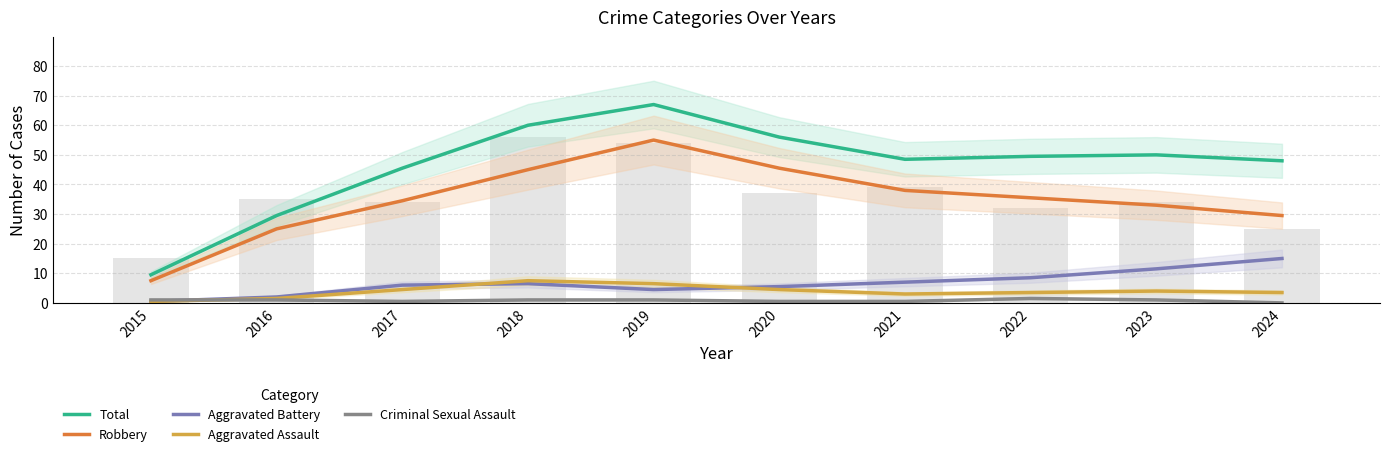

What is the greatest value displayed?

67.0